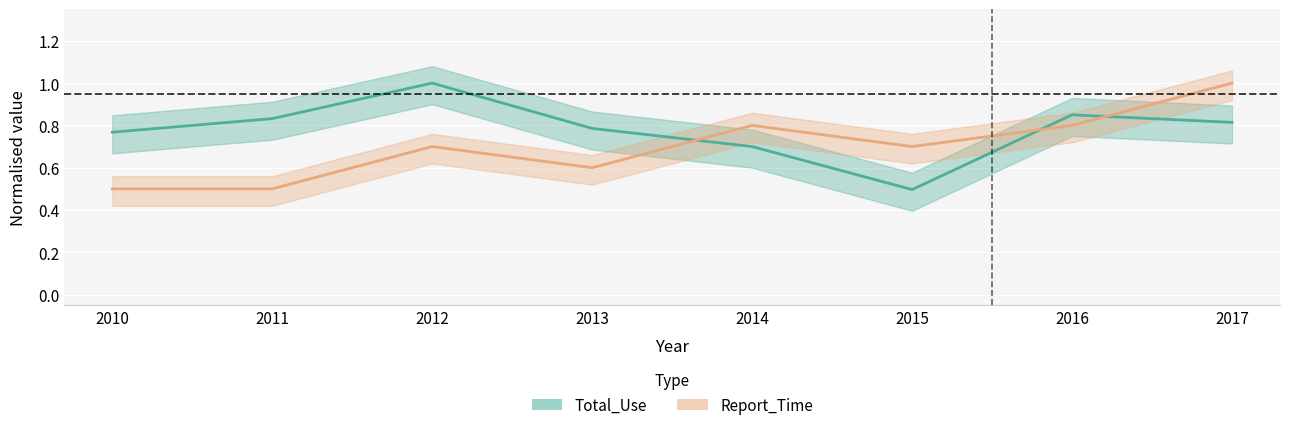

What is the sum of the Total_Use values at 2017 and 2016?

1.7